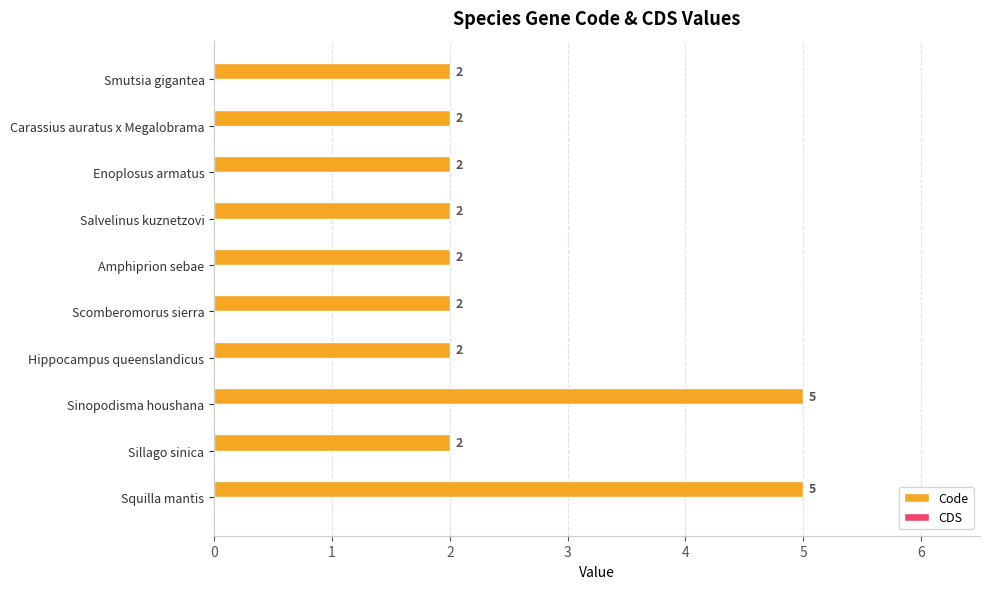

Does the chart contain any negative values?

No